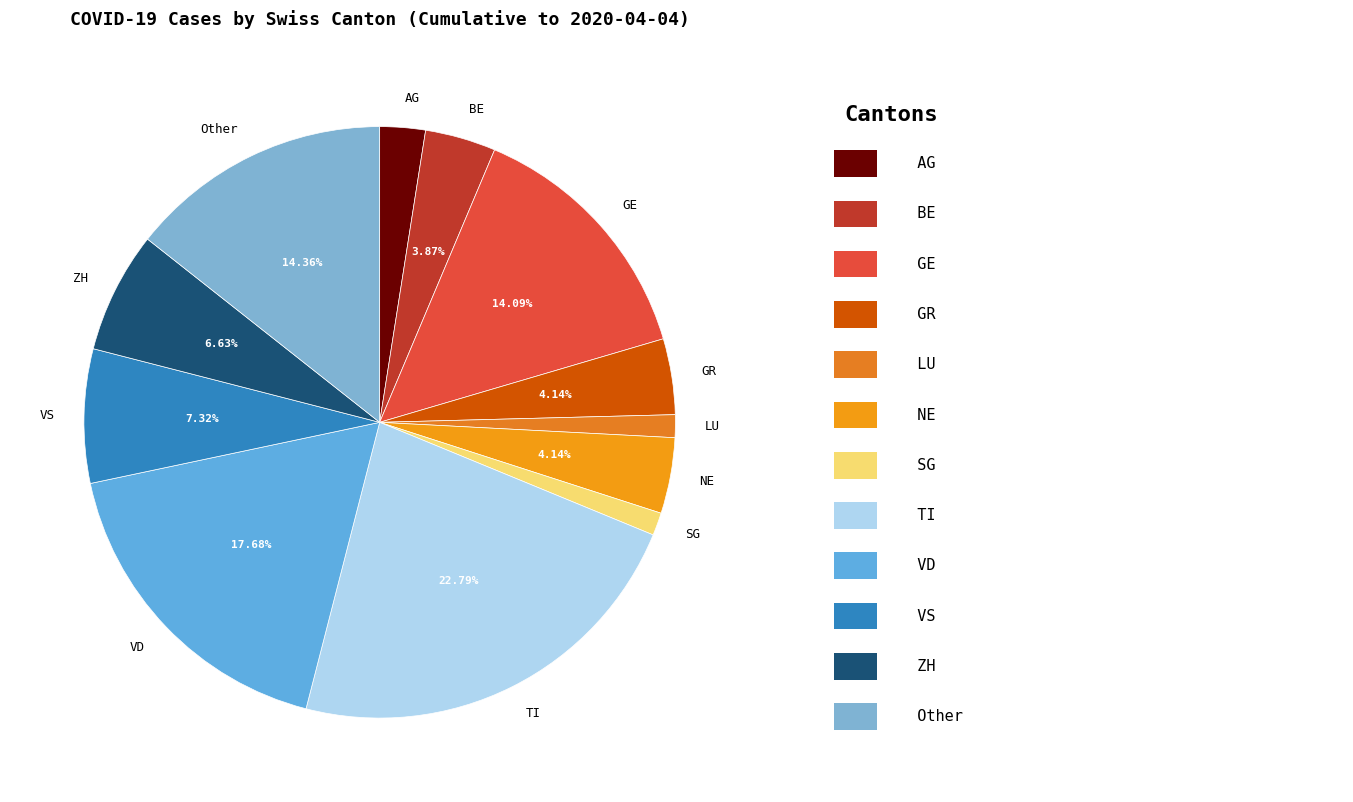

Which slice is the largest?

TI